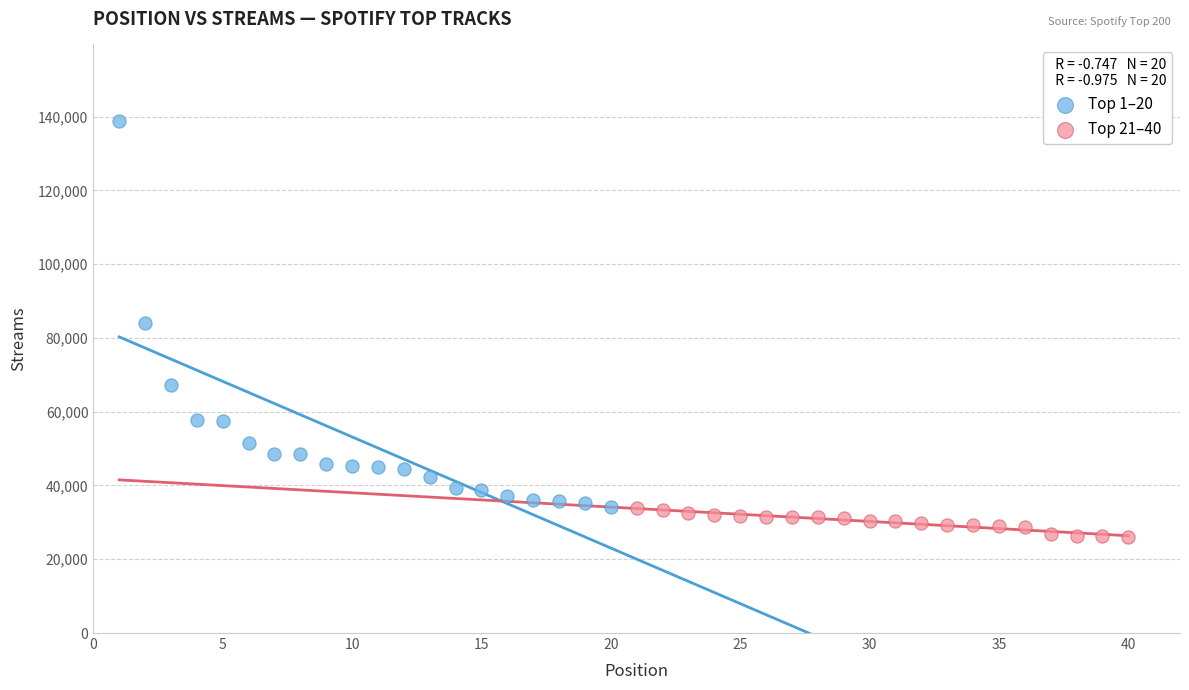

What are all the series names shown in the legend?

Top 1–20, Top 21–40